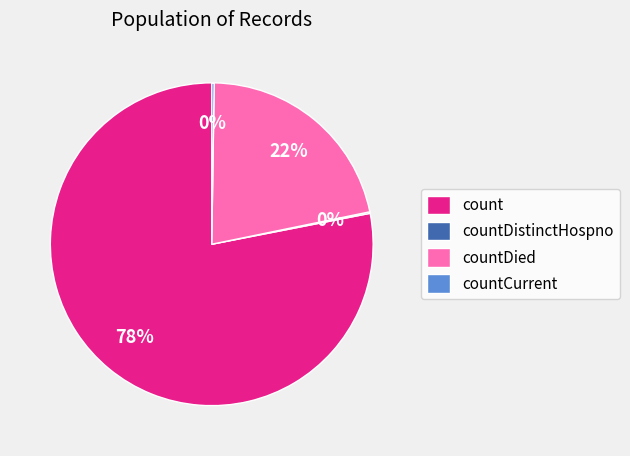

Which slice represents more than half of the pie?

count